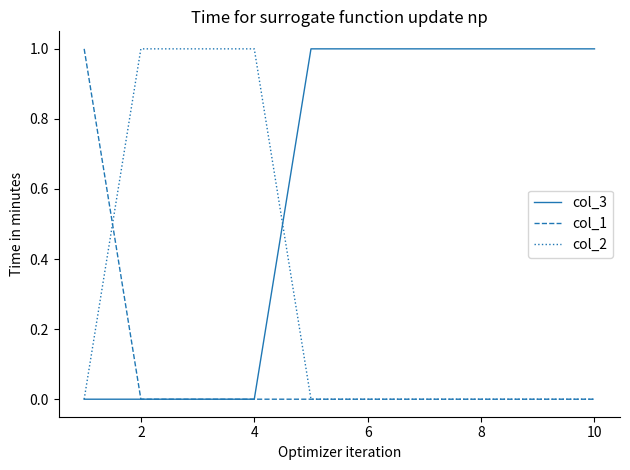

List the series in order of their overall mean, lowest first.

col_1, col_2, col_3